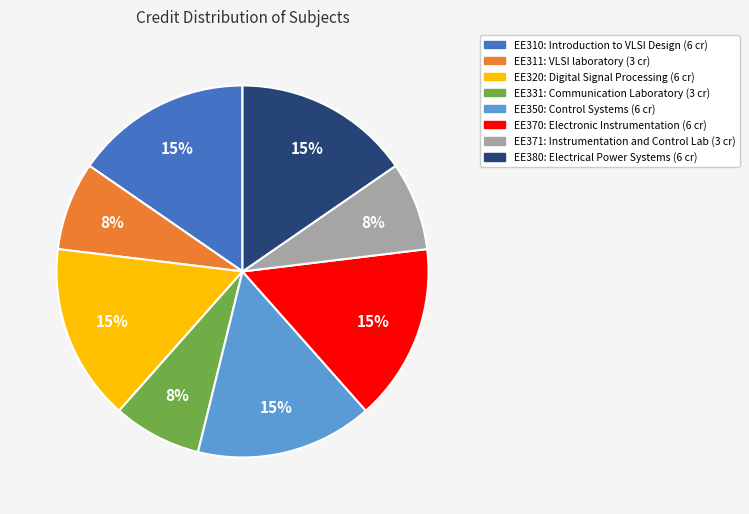

Does any single category account for the majority?

No